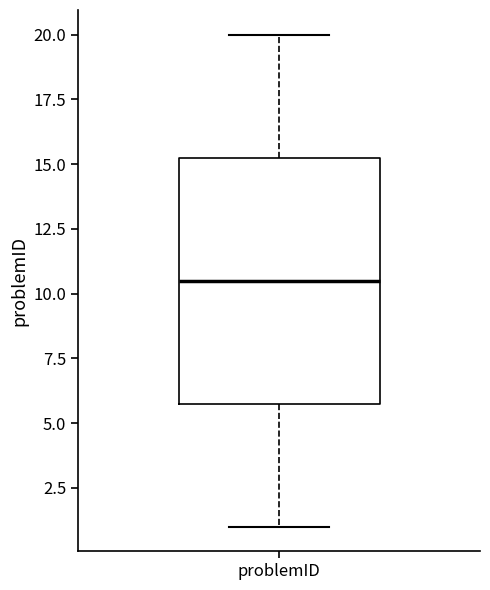

Read this box plot against the y-axis: the position of the median line, the range covered by the box, and the ends of both whiskers. The values are not printed on the chart, so give them approximately, as read against the axis.

median 10.5, box 6.0 to 15.5, whiskers 1.0 to 20.0